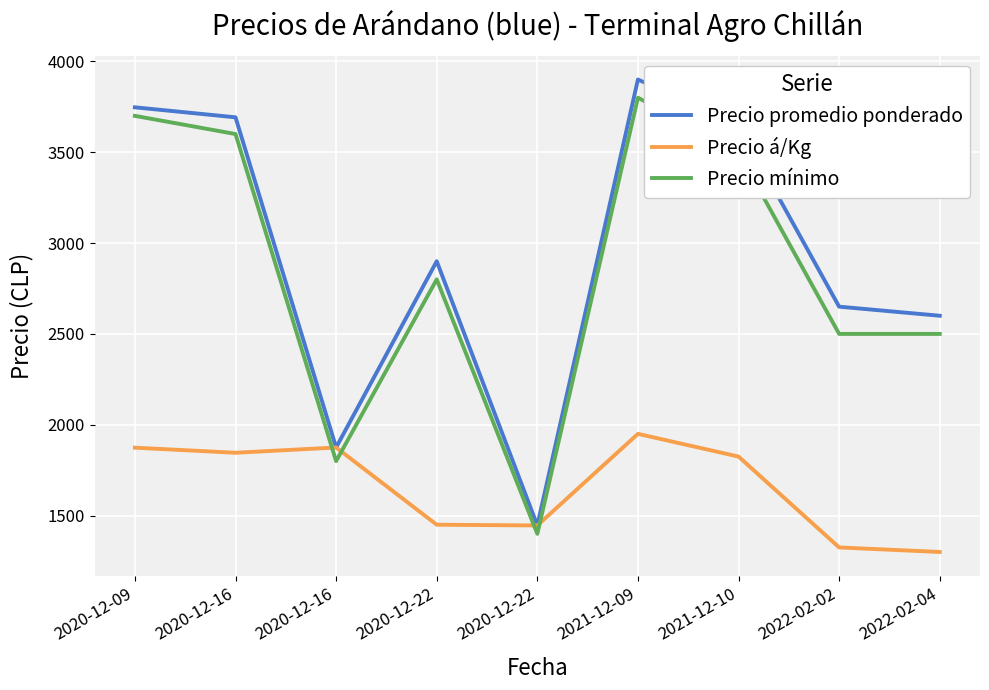

Which series has the widest spread of values?

Precio promedio ponderado